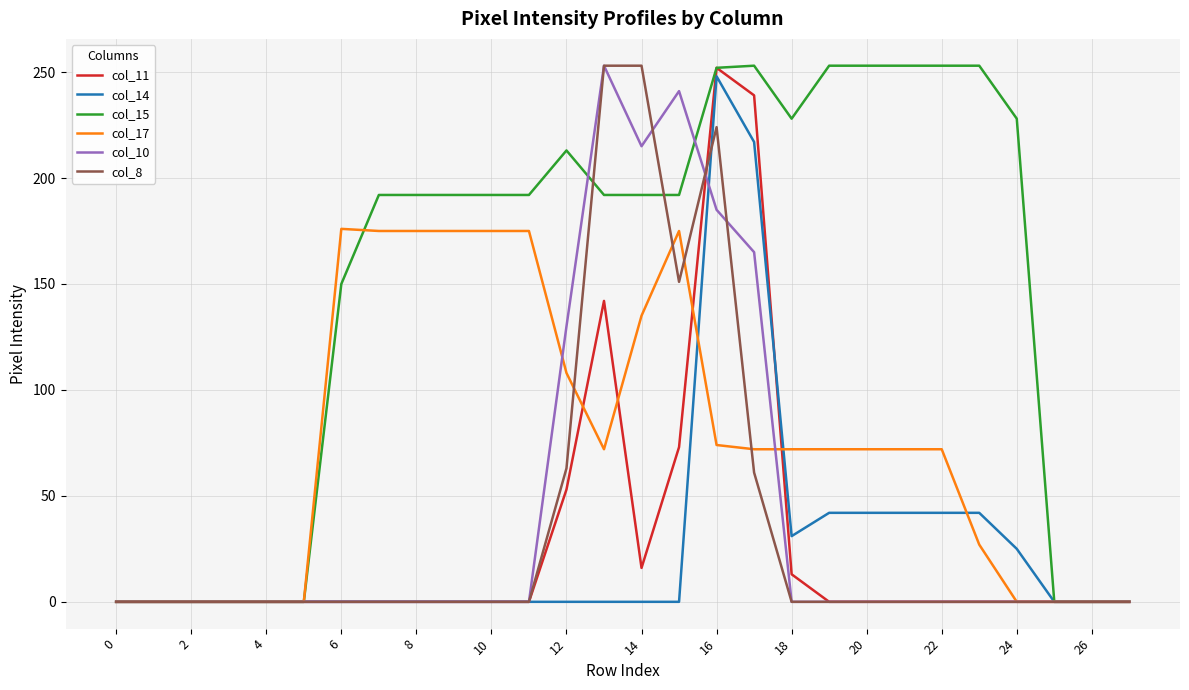

Which series has the largest total across all categories?

col_15